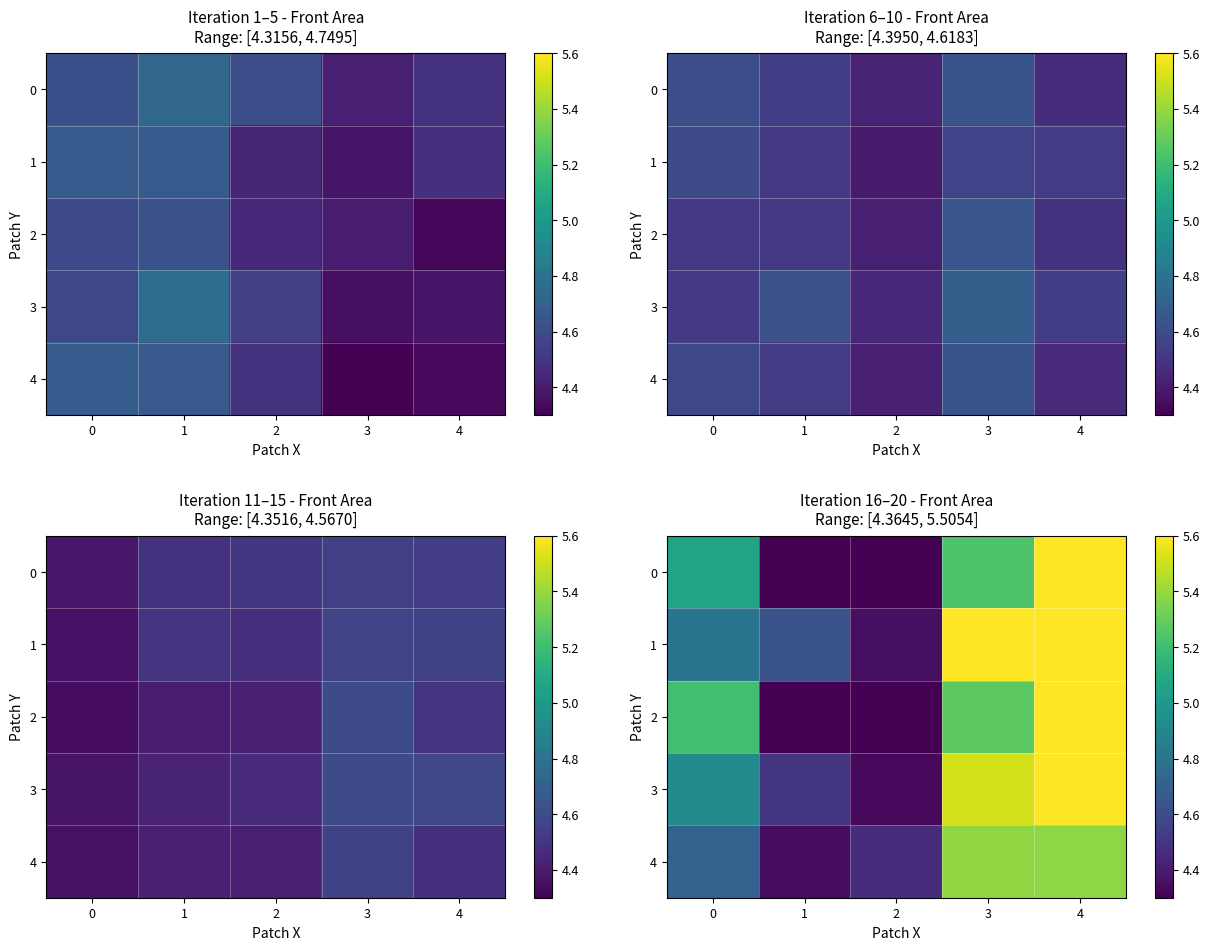

Reading left to right, list all the values displayed in this chart.

row_0: 5.1	4.2	4.1	5.2	5.8
row_1: 4.8	4.6	4.4	5.8	5.6
row_2: 5.2	4.2	4.2	5.3	5.8
row_3: 4.9	4.5	4.3	5.5	5.8
row_4: 4.7	4.3	4.5	5.4	5.4